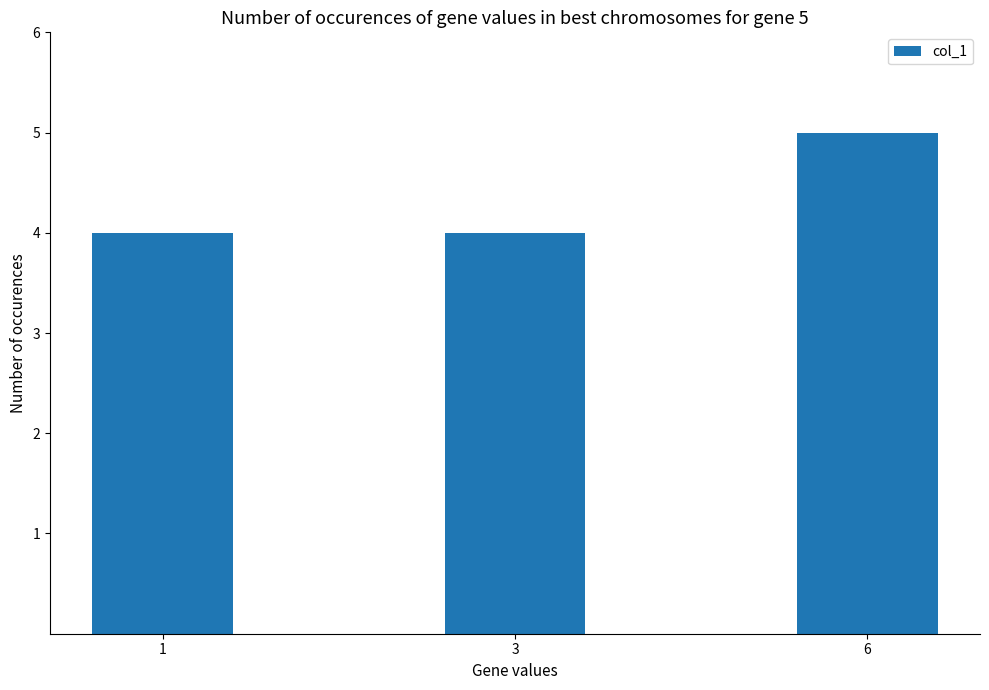

The chart shows a value of 7 at 3. True or false?

False